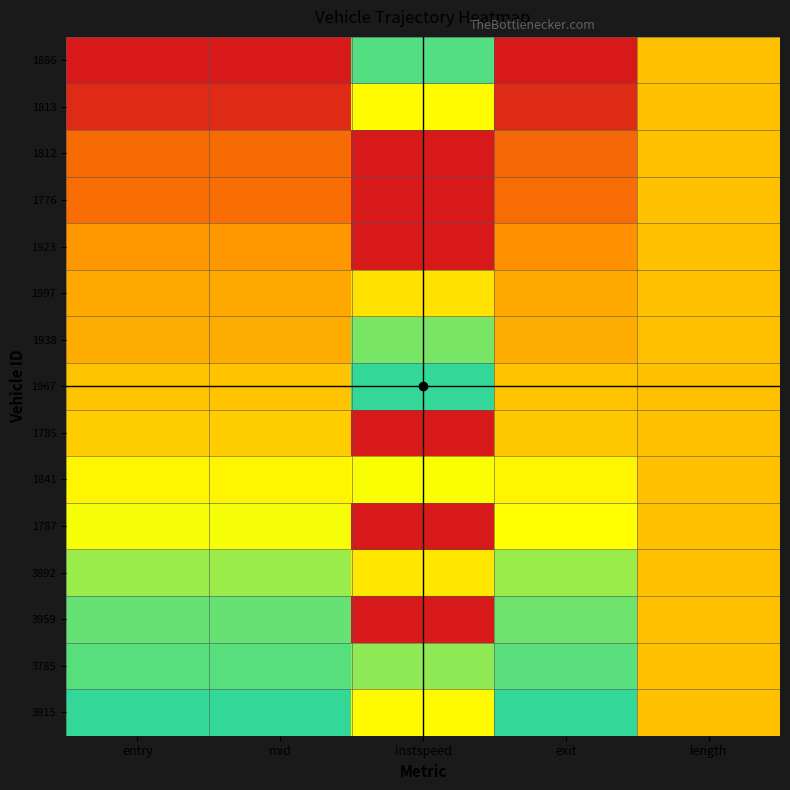

What is the maximum value shown in the chart?

1.0